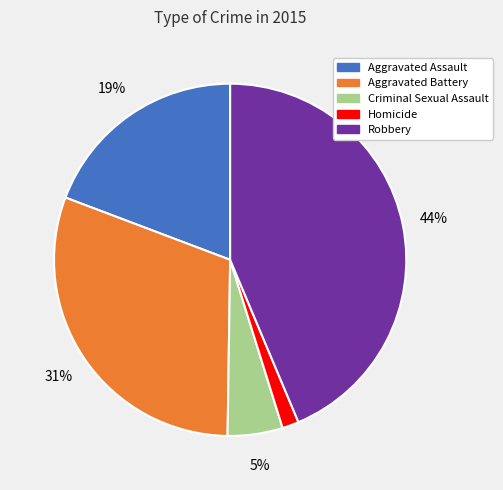

To the nearest percent, what is the combined percentage of Aggravated Assault and Criminal Sexual Assault?

24%